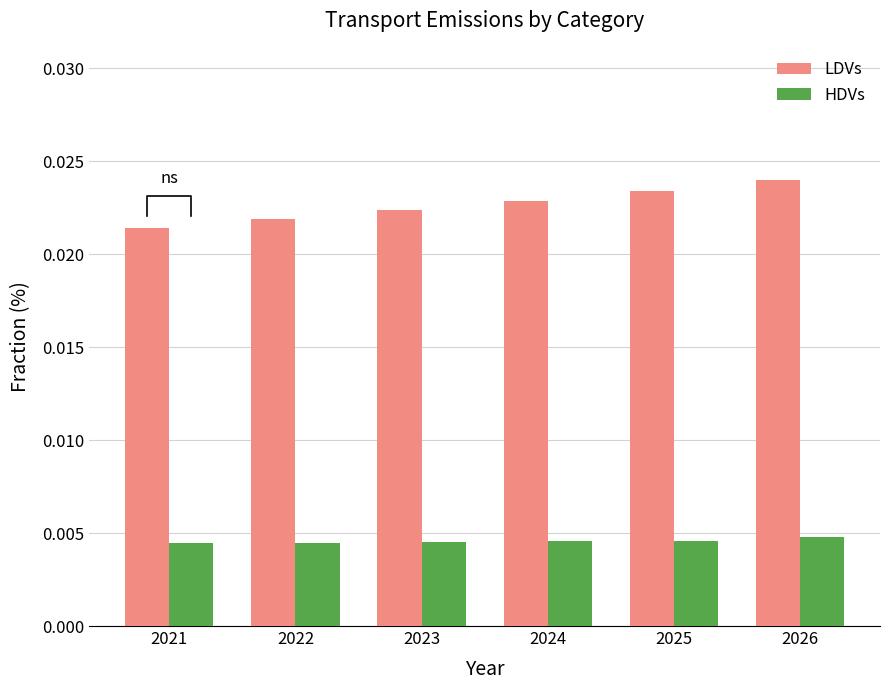

Which series has the largest range (max minus min)?

LDVs